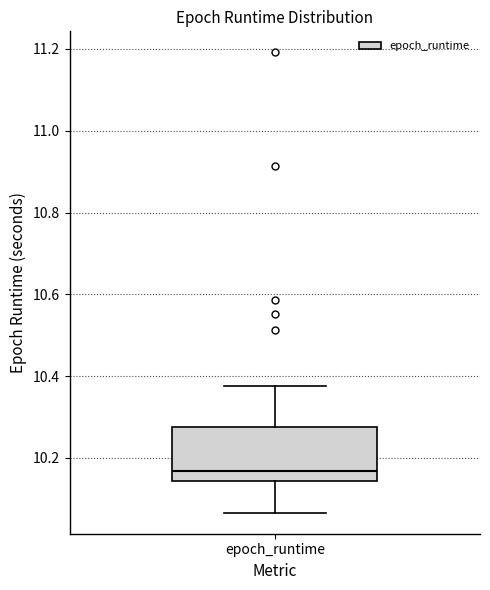

Transcribe this box plot: give where the median line is, the range the box spans, and where the two whiskers end, as read against the y-axis. The values are not printed on the chart, so give them approximately, as read against the axis.

median 10.16, box 10.14 to 10.28, whiskers 10.06 to 10.38